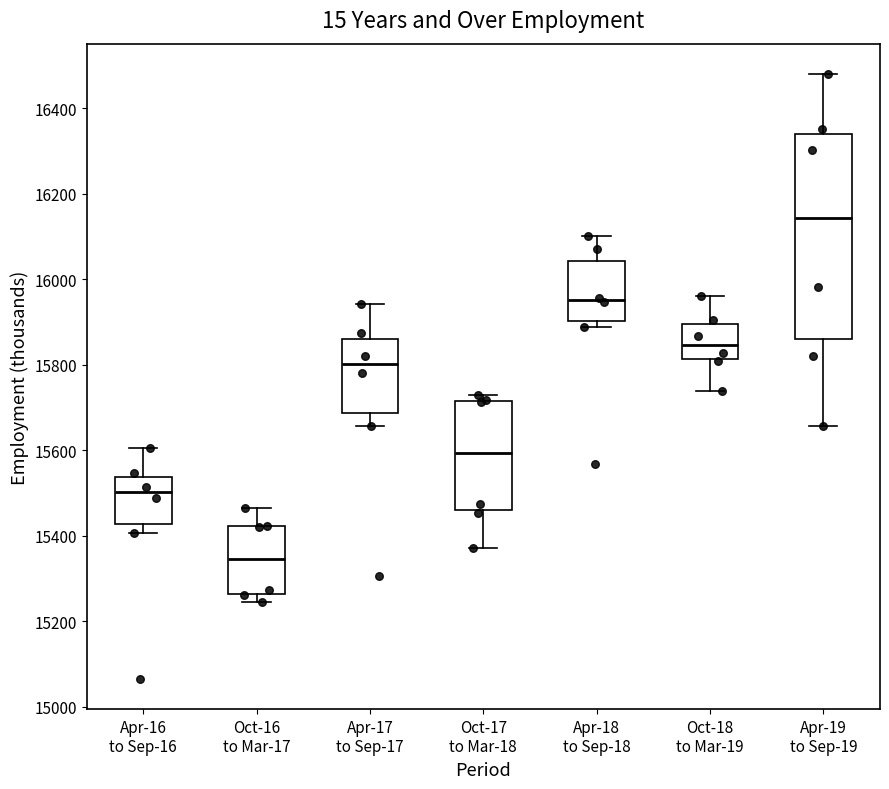

Reading left to right, read every box against the y-axis: the position of its median line, the range the box covers, and the ends of its whiskers. The values are not printed on the chart, so give them approximately, as read against the axis.

Apr-16 to Sep-16: median 15500, box 15420 to 15540, whiskers 15400 to 15600
Oct-16 to Mar-17: median 15340, box 15260 to 15420, whiskers 15240 to 15460
Apr-17 to Sep-17: median 15800, box 15680 to 15860, whiskers 15660 to 15940
Oct-17 to Mar-18: median 15600, box 15460 to 15720, whiskers 15380 to 15720 (just above the box's upper edge)
Apr-18 to Sep-18: median 15960, box 15900 to 16040, whiskers 15880 to 16100
Oct-18 to Mar-19: median 15840, box 15820 to 15900, whiskers 15740 to 15960
Apr-19 to Sep-19: median 16140, box 15860 to 16340, whiskers 15660 to 16480